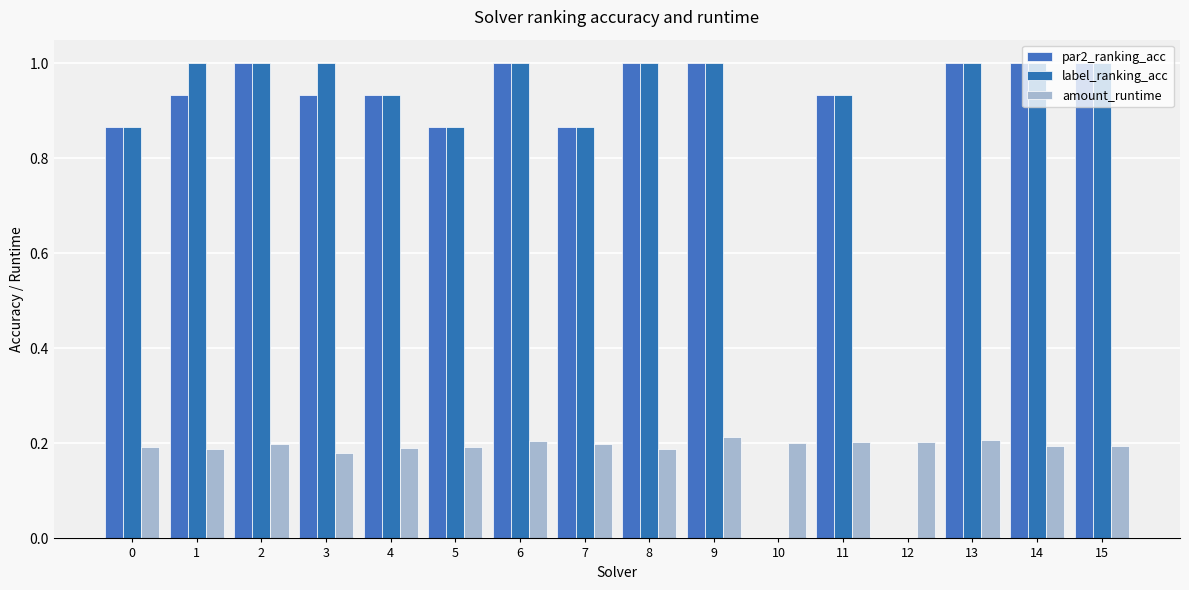

Count the number of data series in this chart.

3